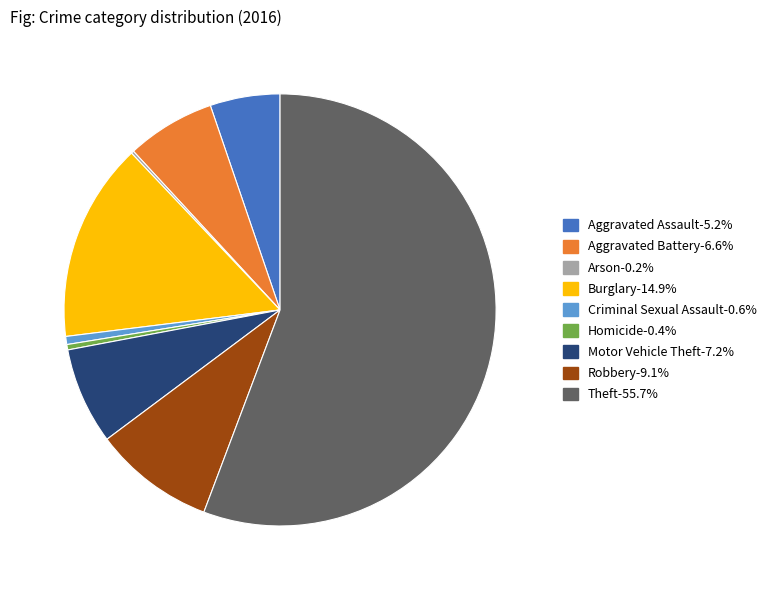

Which slice is the largest?

Theft